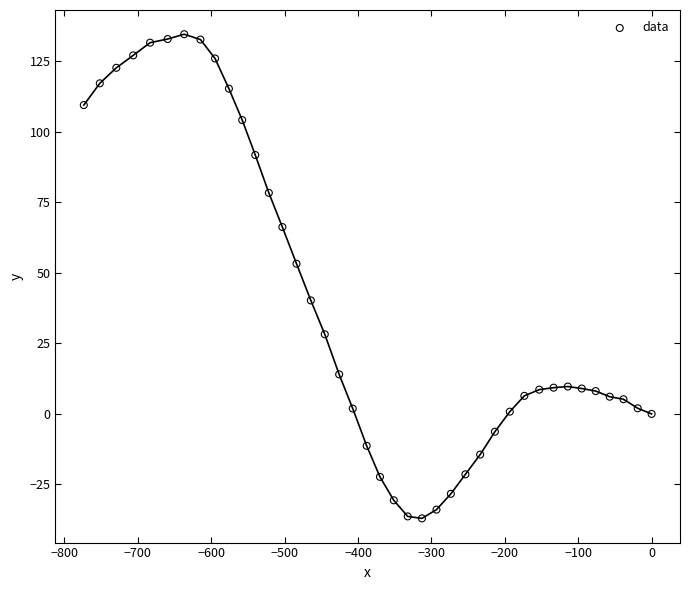

What Y value in the scatter plot is closest to 48?

53.2